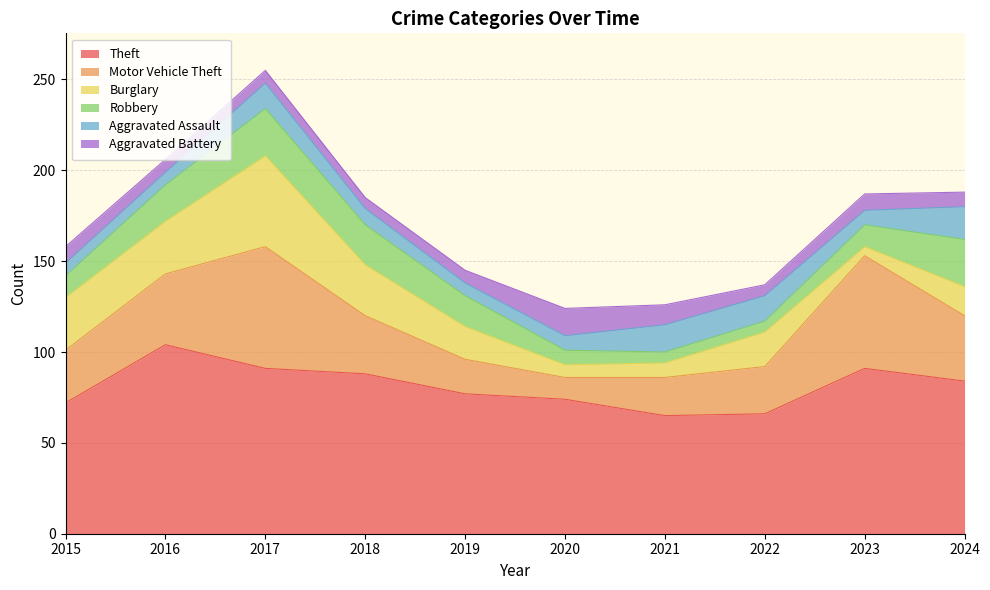

What is the value of the Aggravated Battery point at the 4th from the left?

6